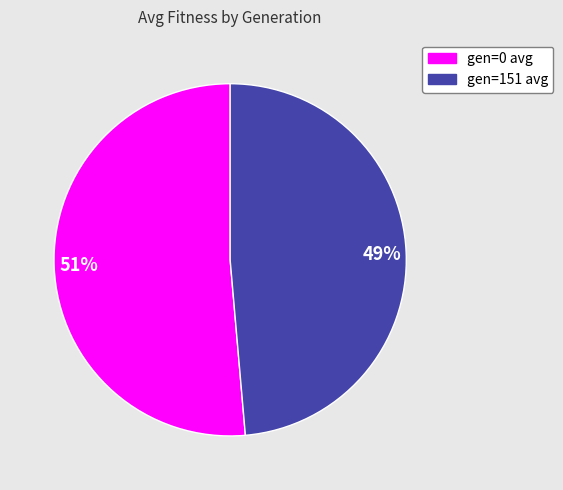

To the nearest percent, what is the average slice percentage?

50%